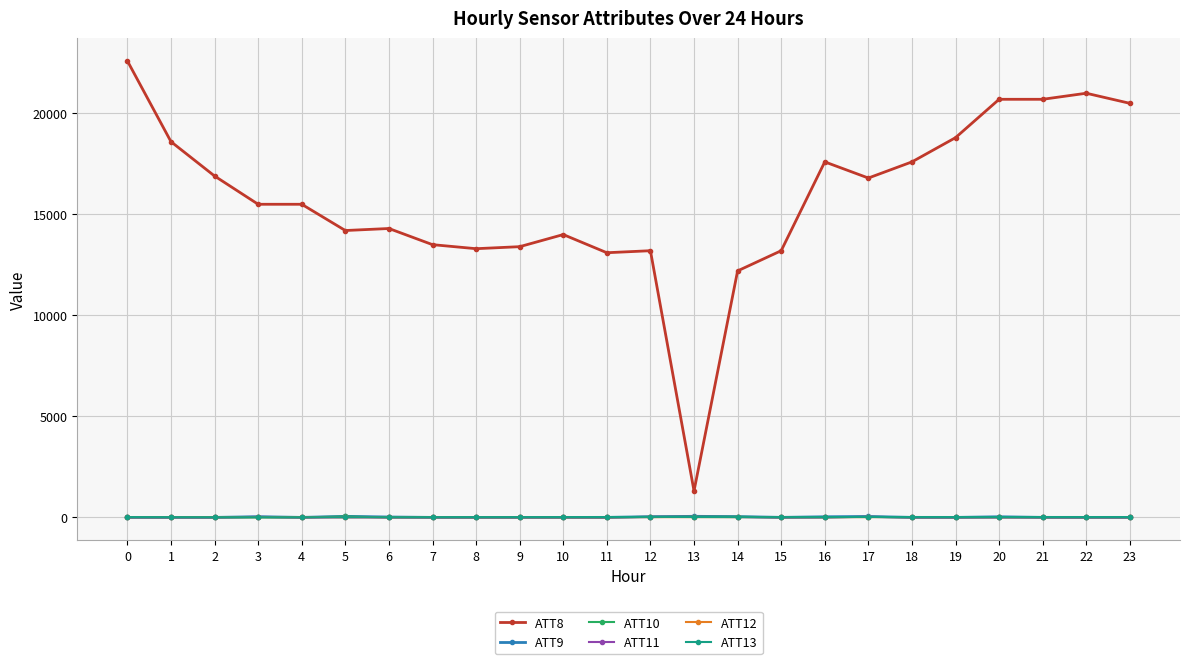

True or false: ATT8 has more than 2 points higher than both neighbors.

True